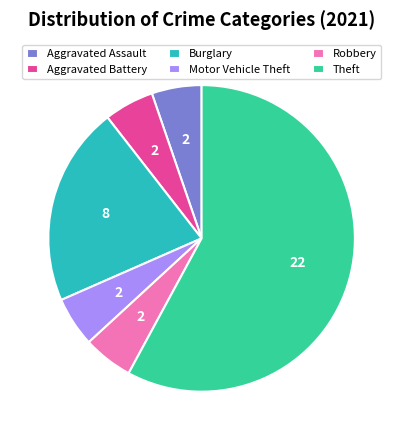

Combined, do Motor Vehicle Theft and Aggravated Battery account for over 50%?

No